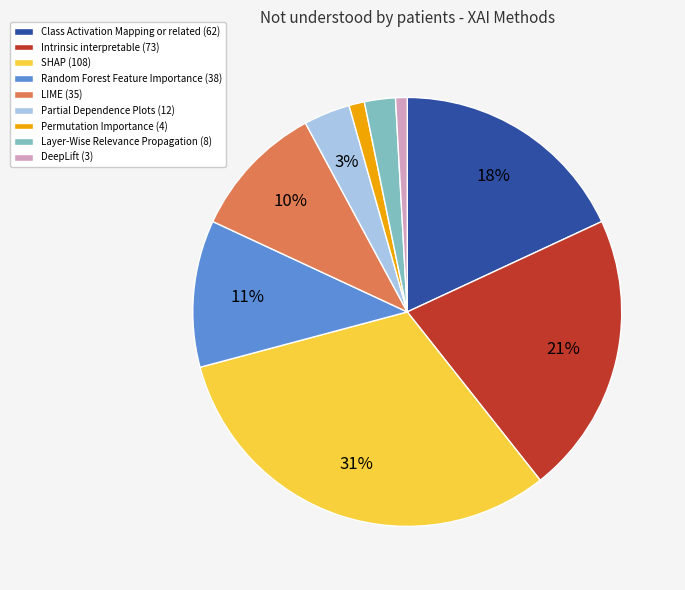

What is the largest slice in the pie chart?

SHAP